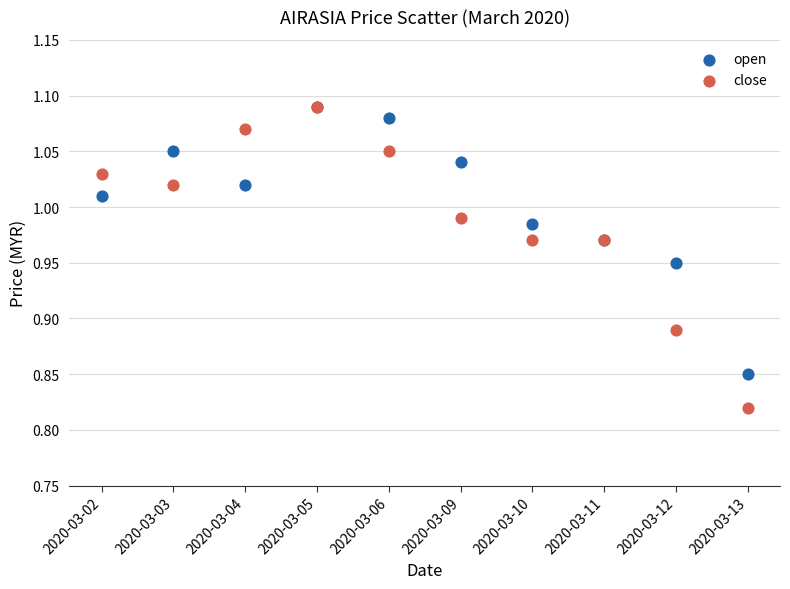

What are all the series names shown in the legend?

open, close